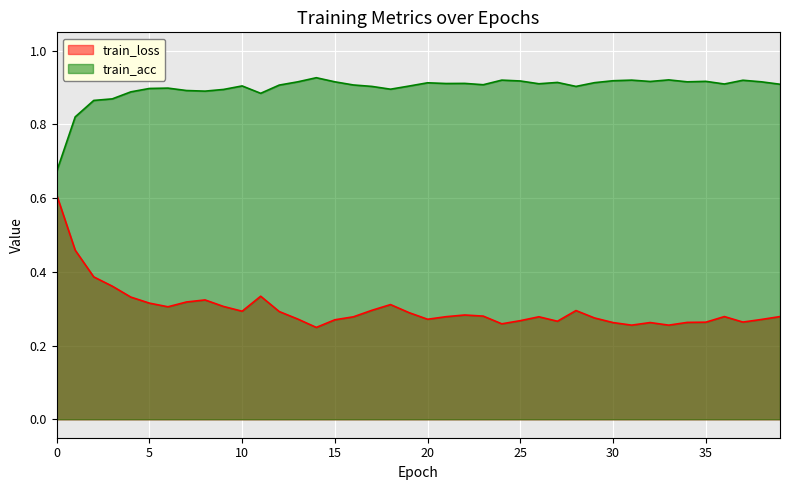

What is the average value of the train_loss series?

0.3